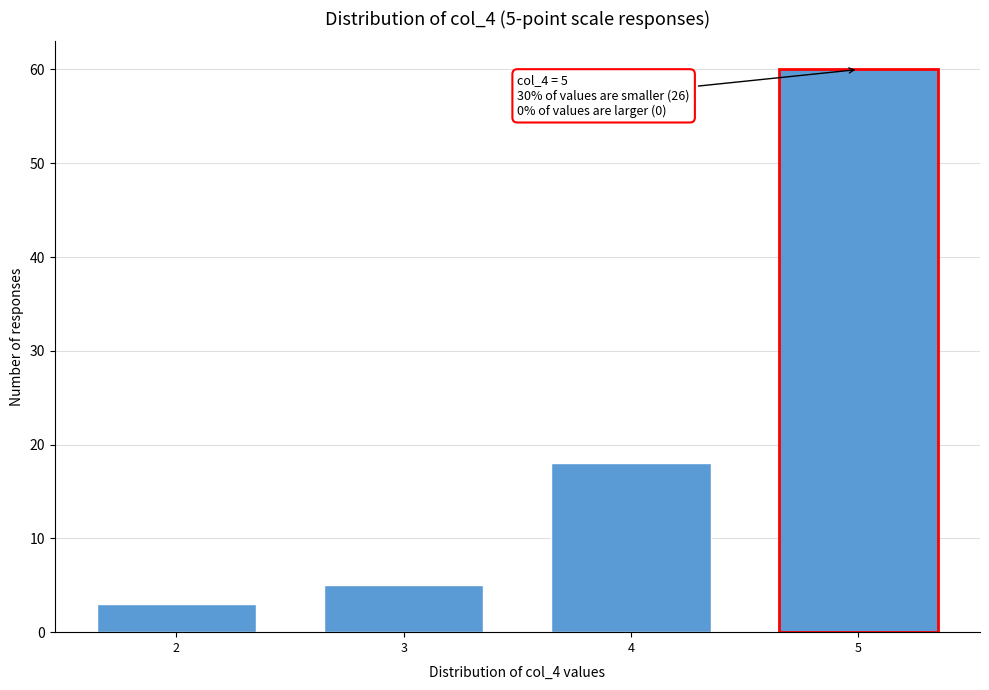

Reading left to right, list all the values displayed in this chart.

2=3	3=5	4=18	5=60